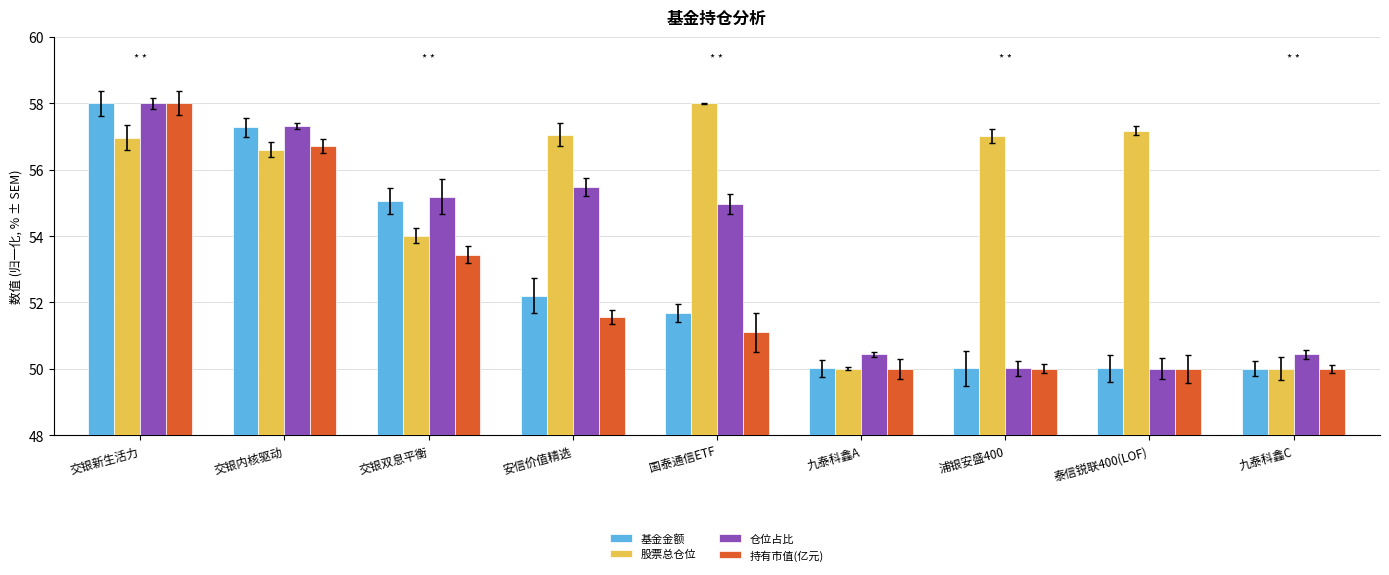

What is the total value across all series at 国泰通信ETF?

215.7